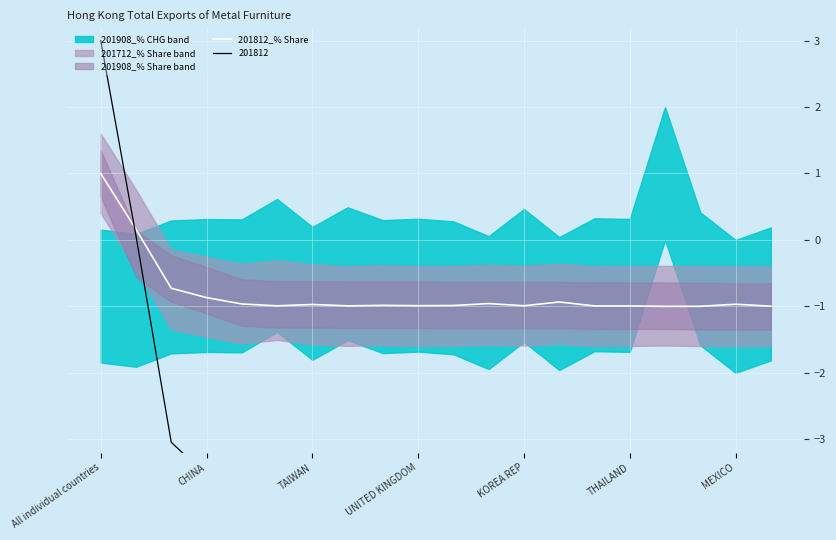

What position from the right is 13?

7